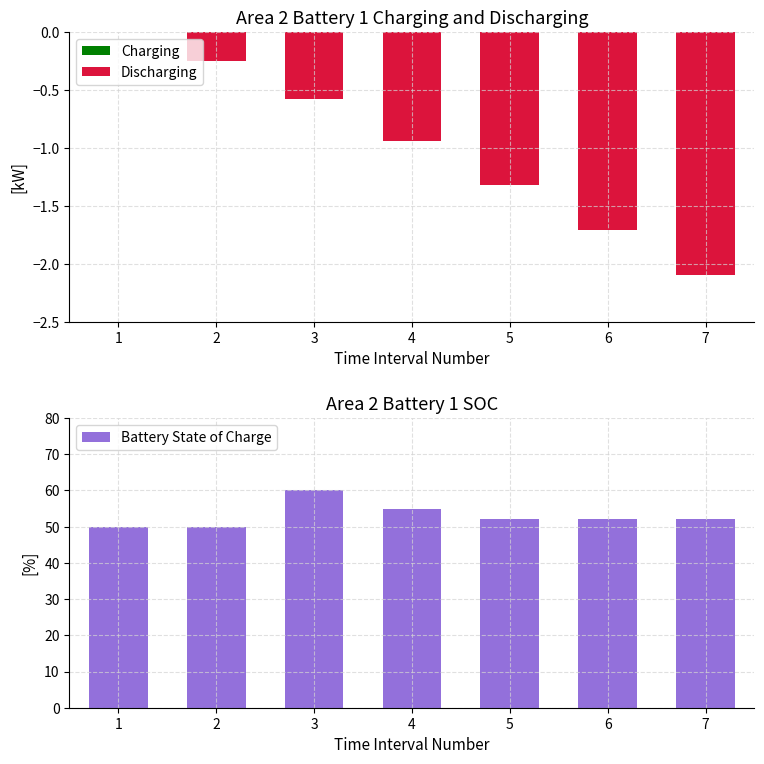

List the labels in order of Charging value, largest first.

1, 2, 3, 4, 5, 6, 7